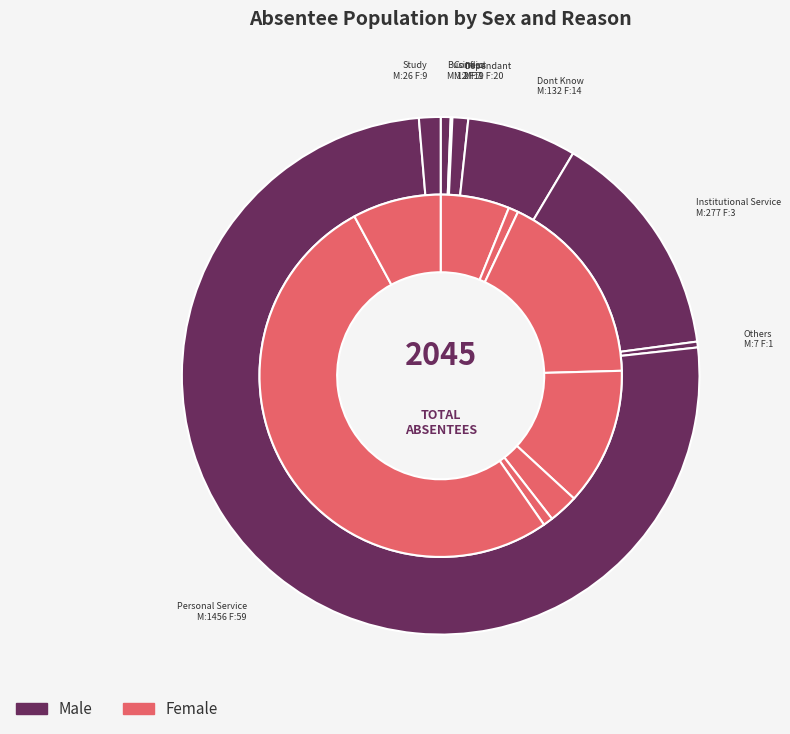

What is the total percentage of Business Female and Institutional Service Female?

0.5%